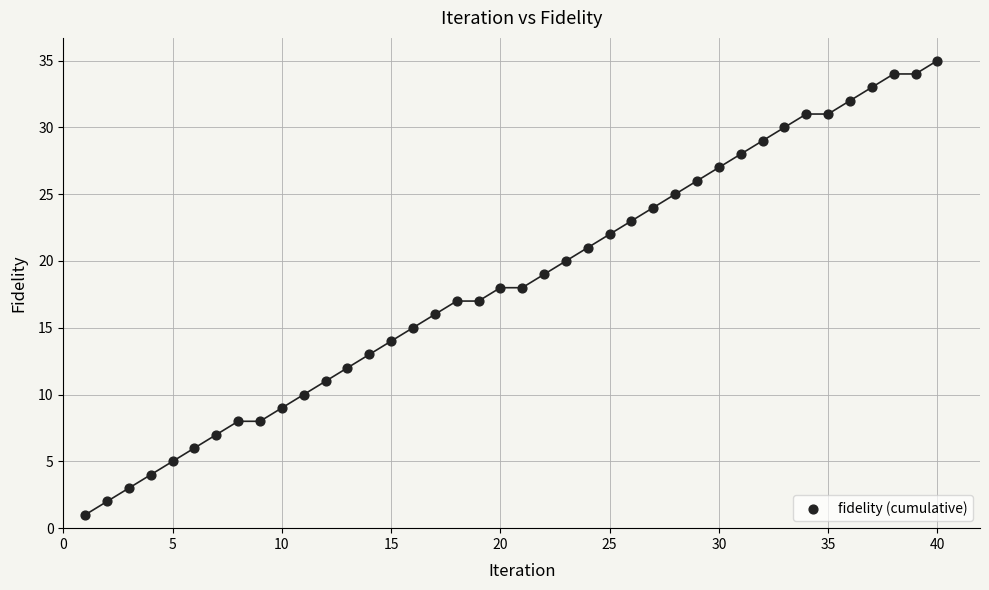

What is the range of X values (max minus min)?

39